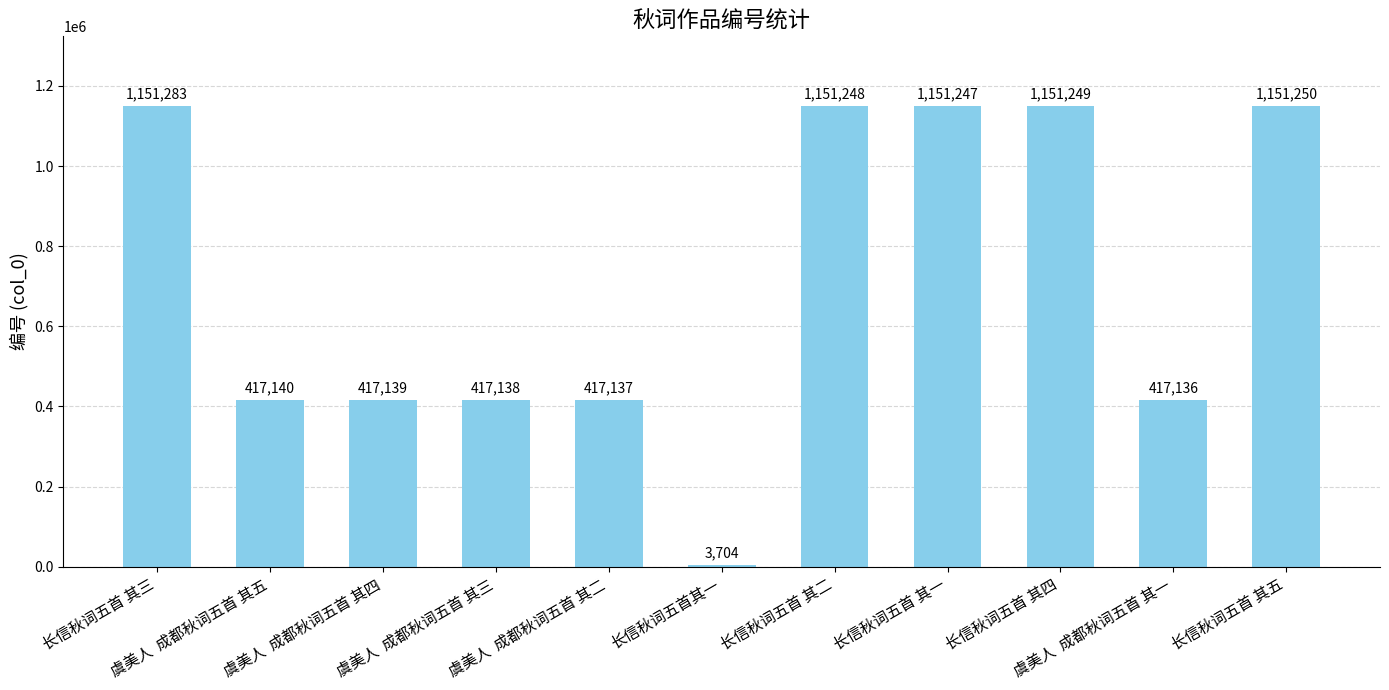

What is the greatest value displayed?

1151283